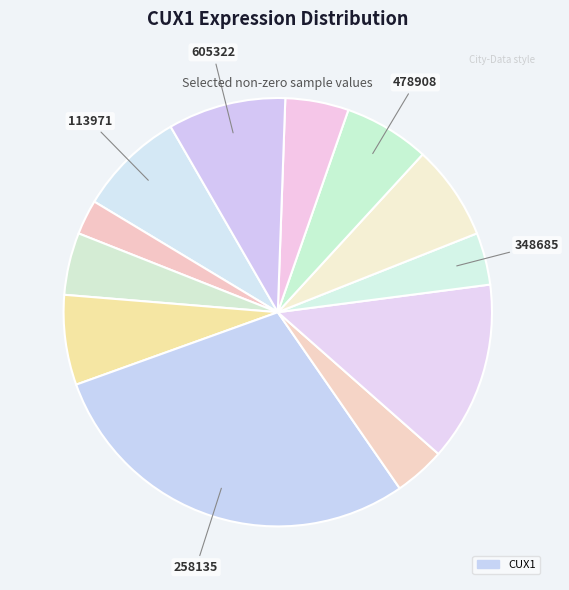

Rank the categories by value from highest to lowest.

258135, 273919, 605322, 113971, 407992, 224143, 478908, 570755, 179016, 348685, 263578, 146218